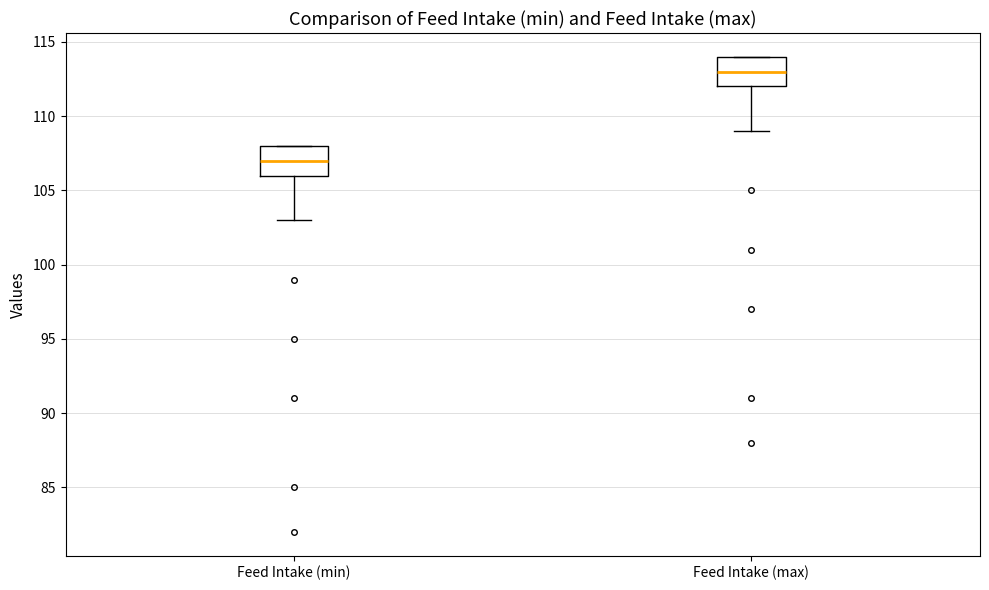

Where does the median line of the box for Feed Intake (max) sit on the y-axis? The values are not printed on the chart, so give them approximately, as read against the axis.

113